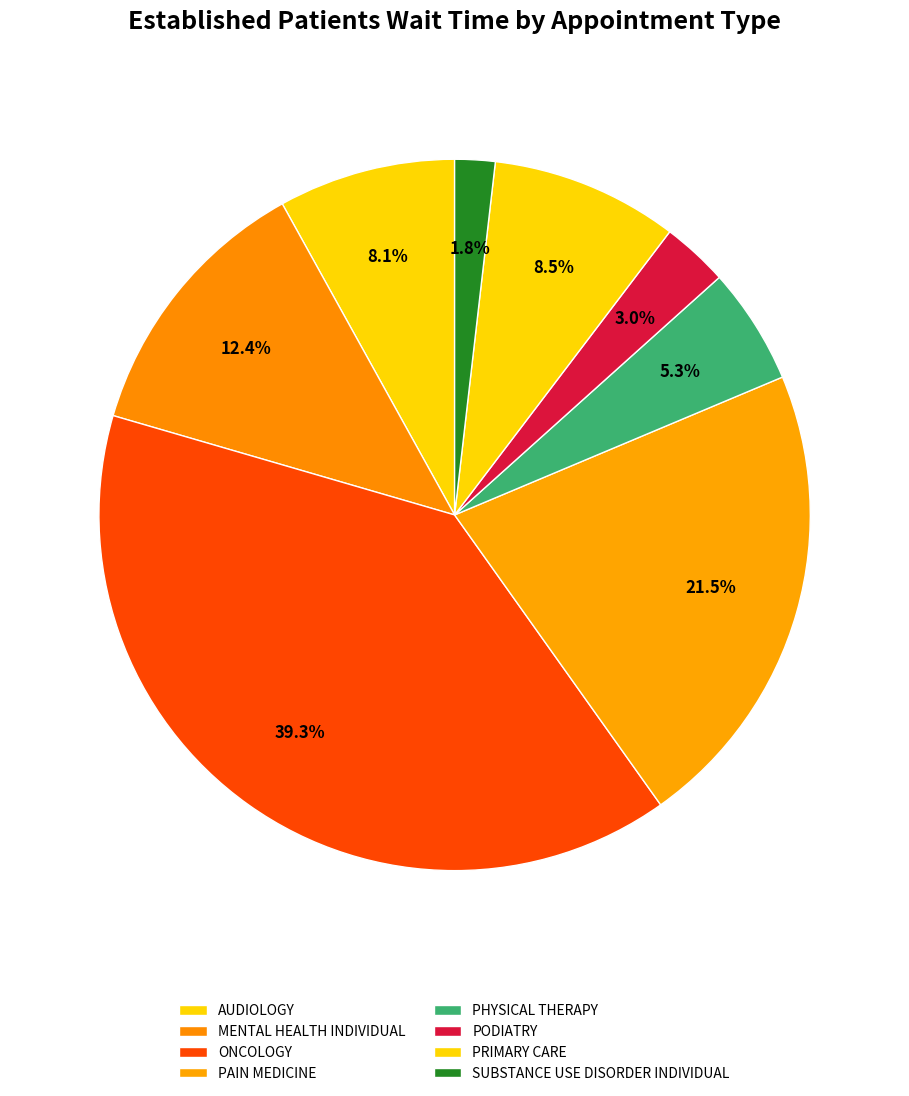

How much of the chart is everything except SUBSTANCE USE DISORDER INDIVIDUAL?

98.2%